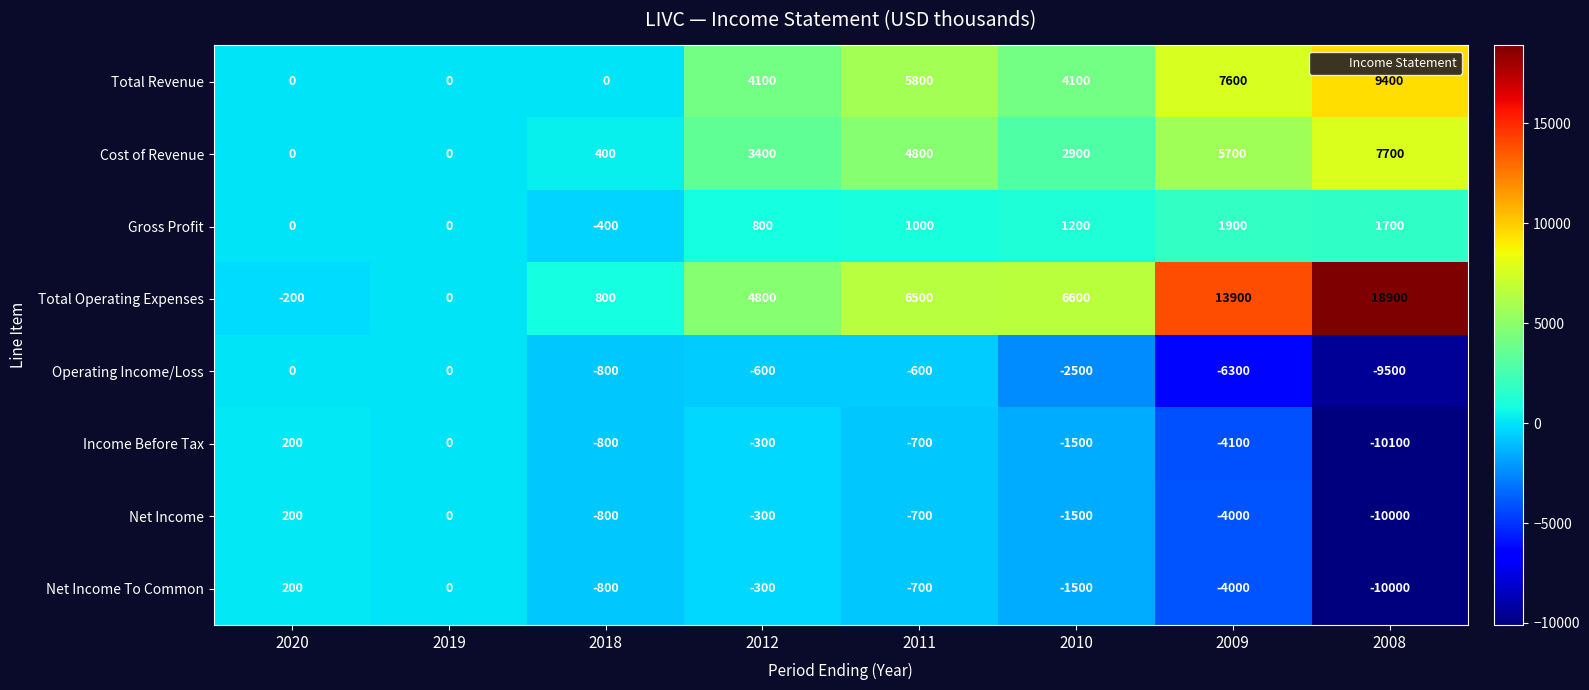

Which series has the largest total across all categories?

Total Operating Expenses